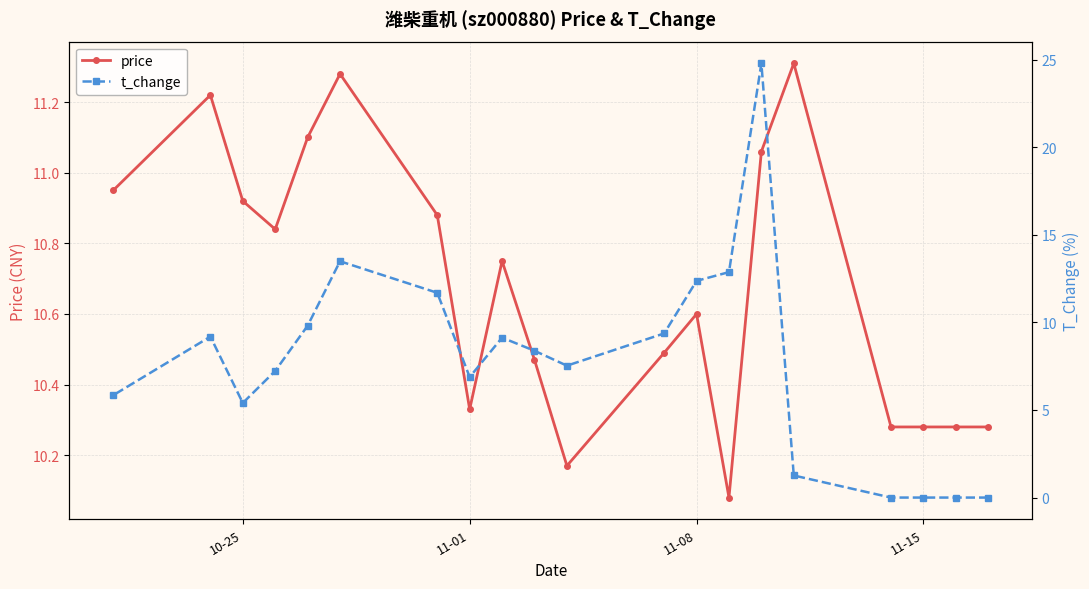

The price series shows 18.7 at 11-08. True or false?

False